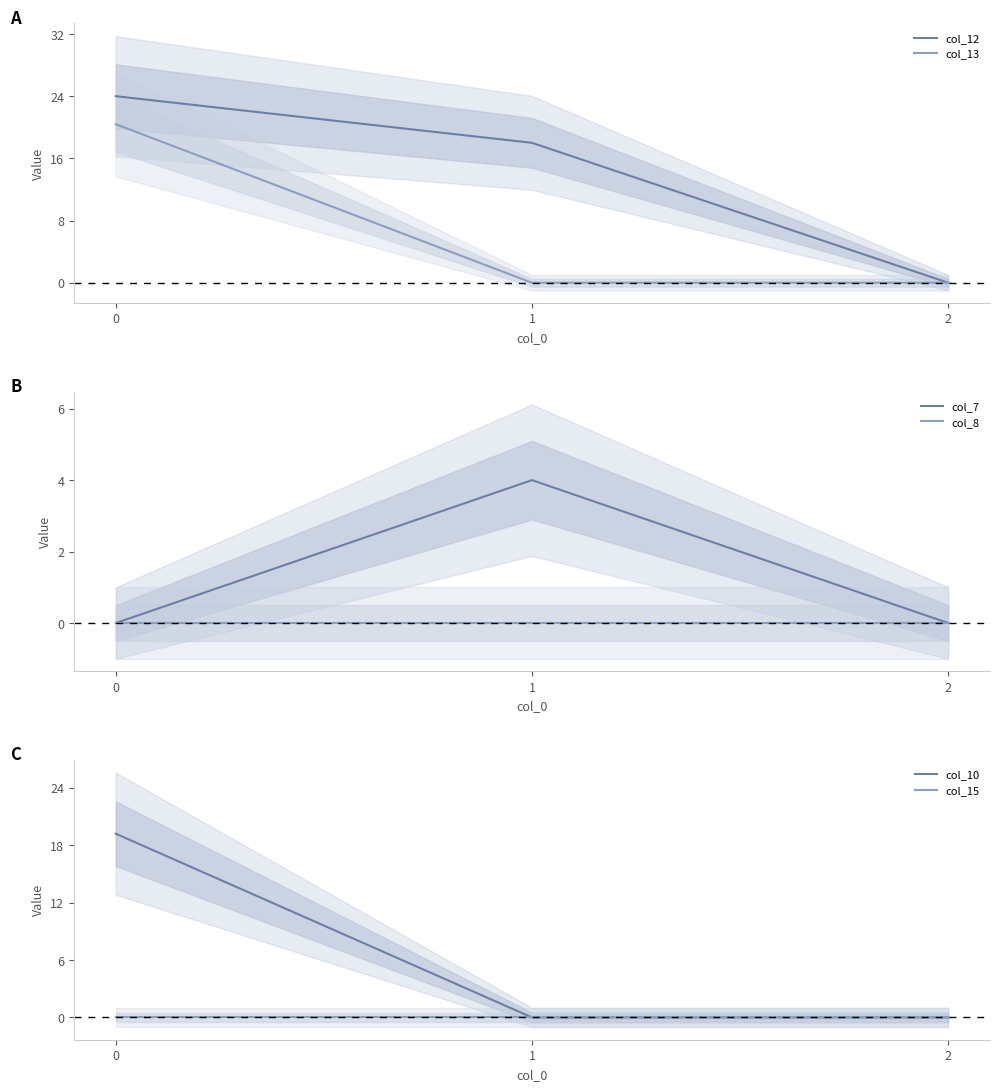

List the series in order of their peak value, lowest first.

col_8, col_15, col_7, col_10, col_13, col_12